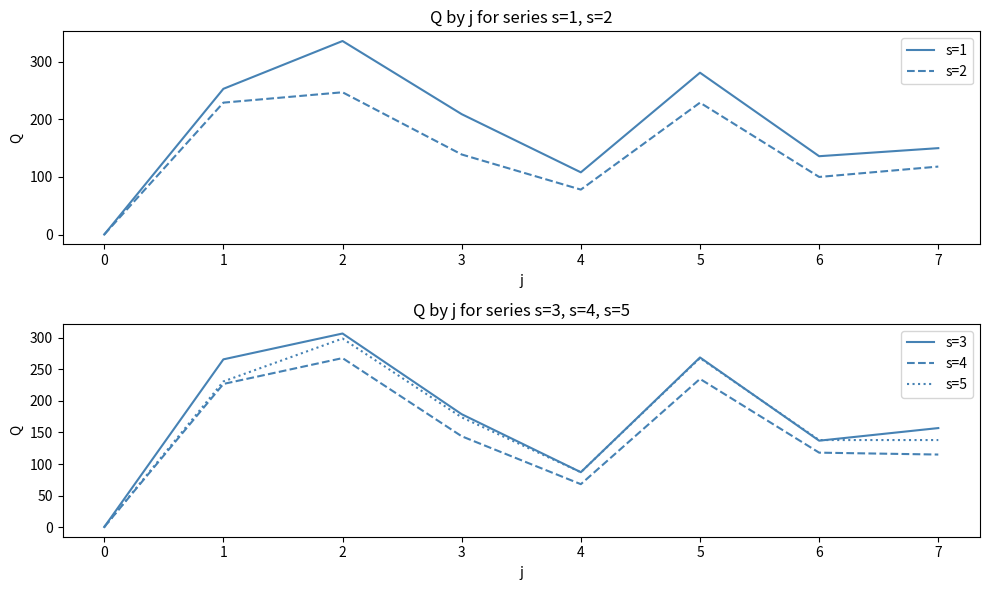

True or false: s=4 and s=1 intersect in this chart.

False